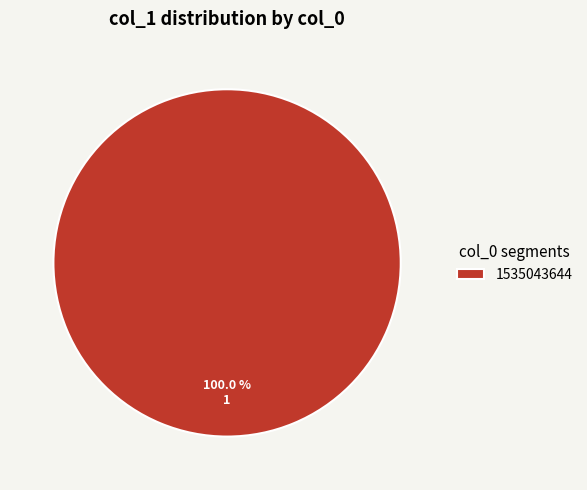

The 1535043644 slice represents 93% of the pie. True or false?

False